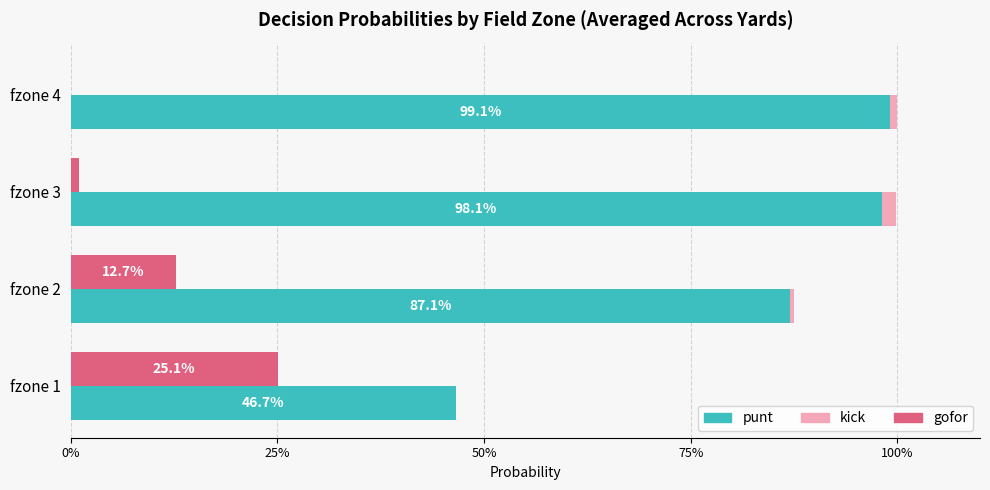

How many bars are there in total?

12